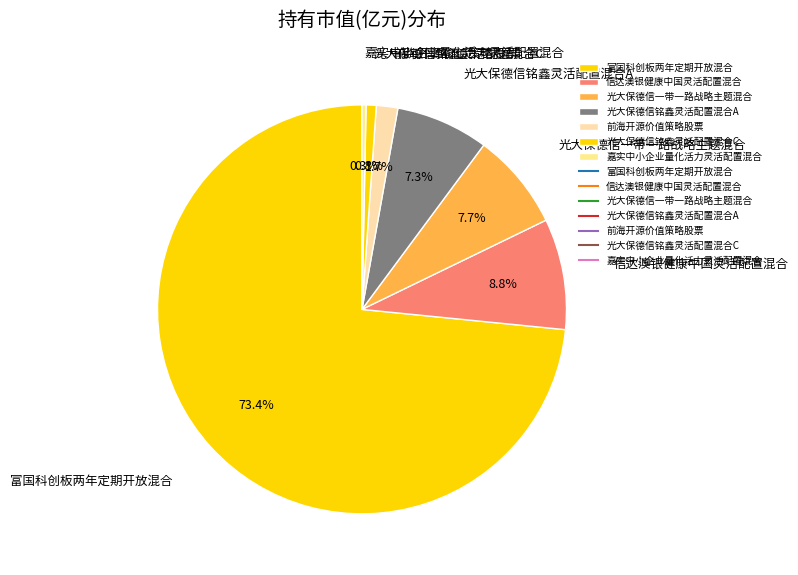

Is 富国科创板两年定期开放混合 the majority of the pie?

Yes